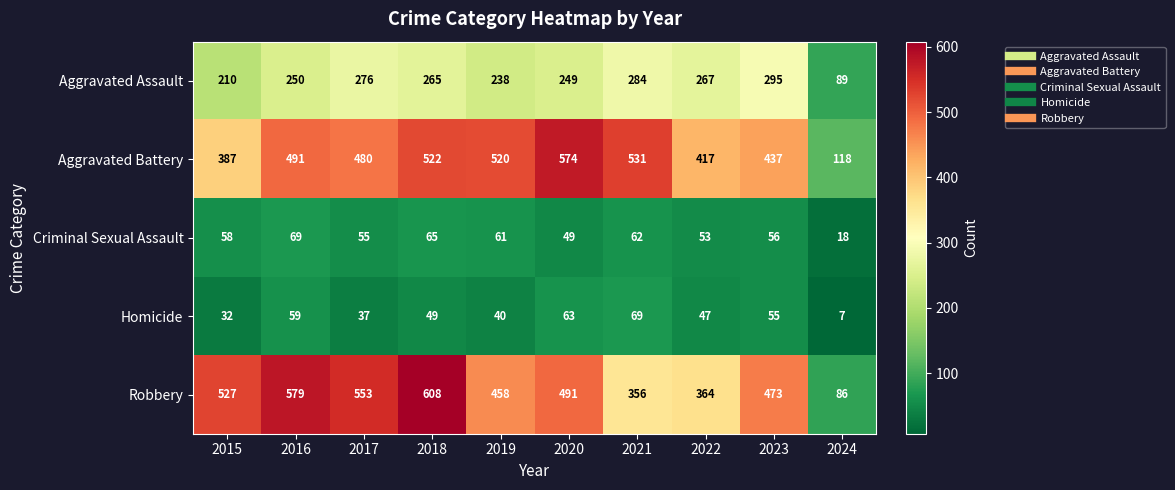

What is the approximate value of Aggravated Battery at 2024?

118